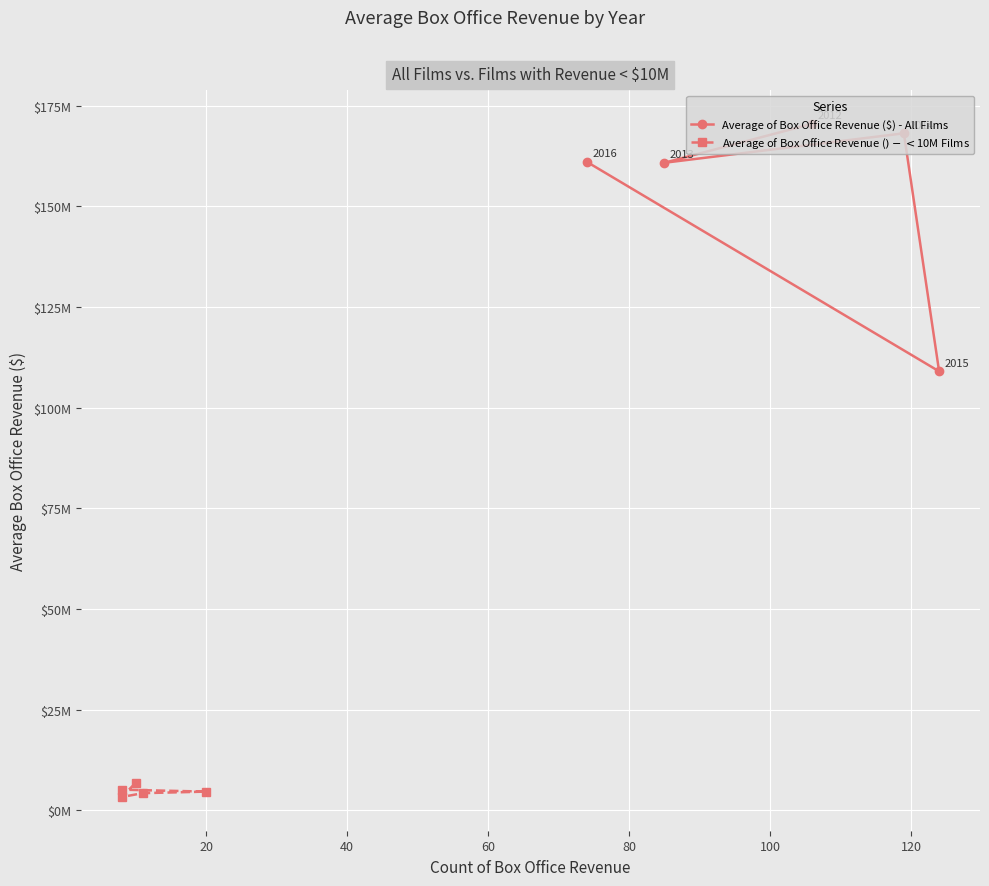

How many lines are shown in the chart?

2